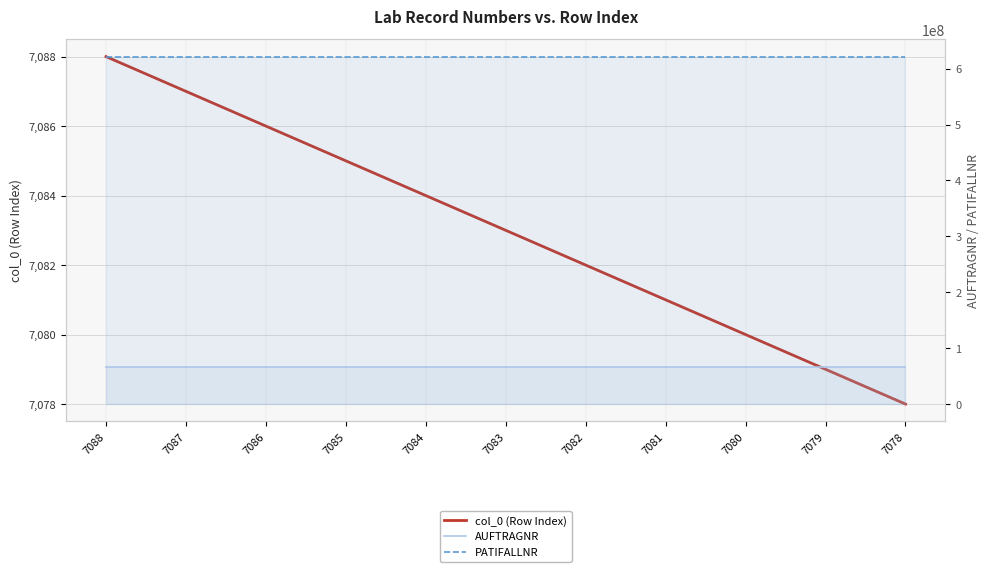

How many series are shown in this chart?

3